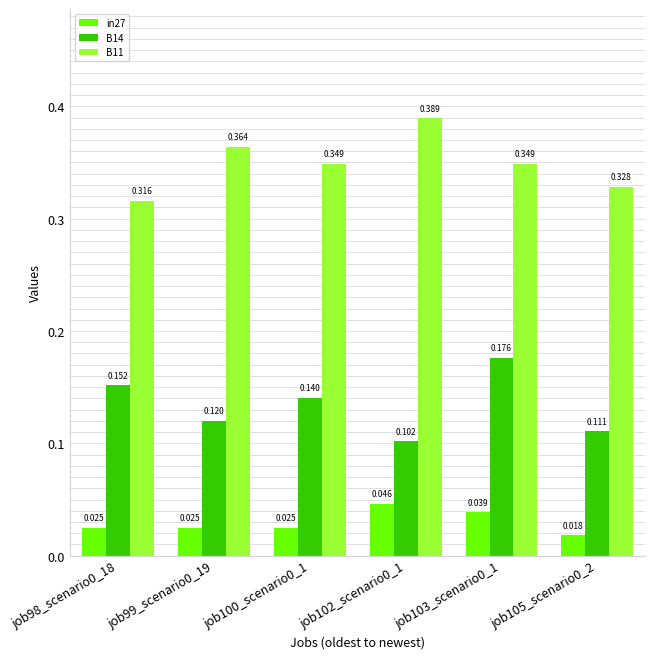

Is it true that B11 equals 0.6 at job99_scenario0_19?

False